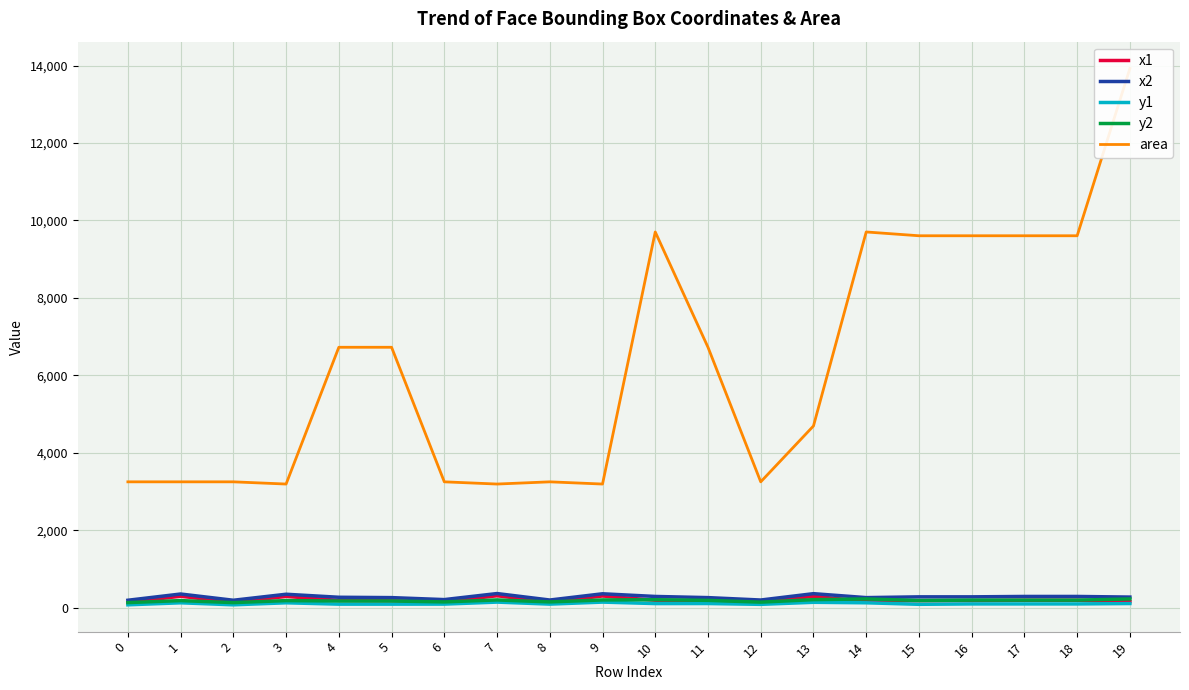

What is the minimum value for area?

3192